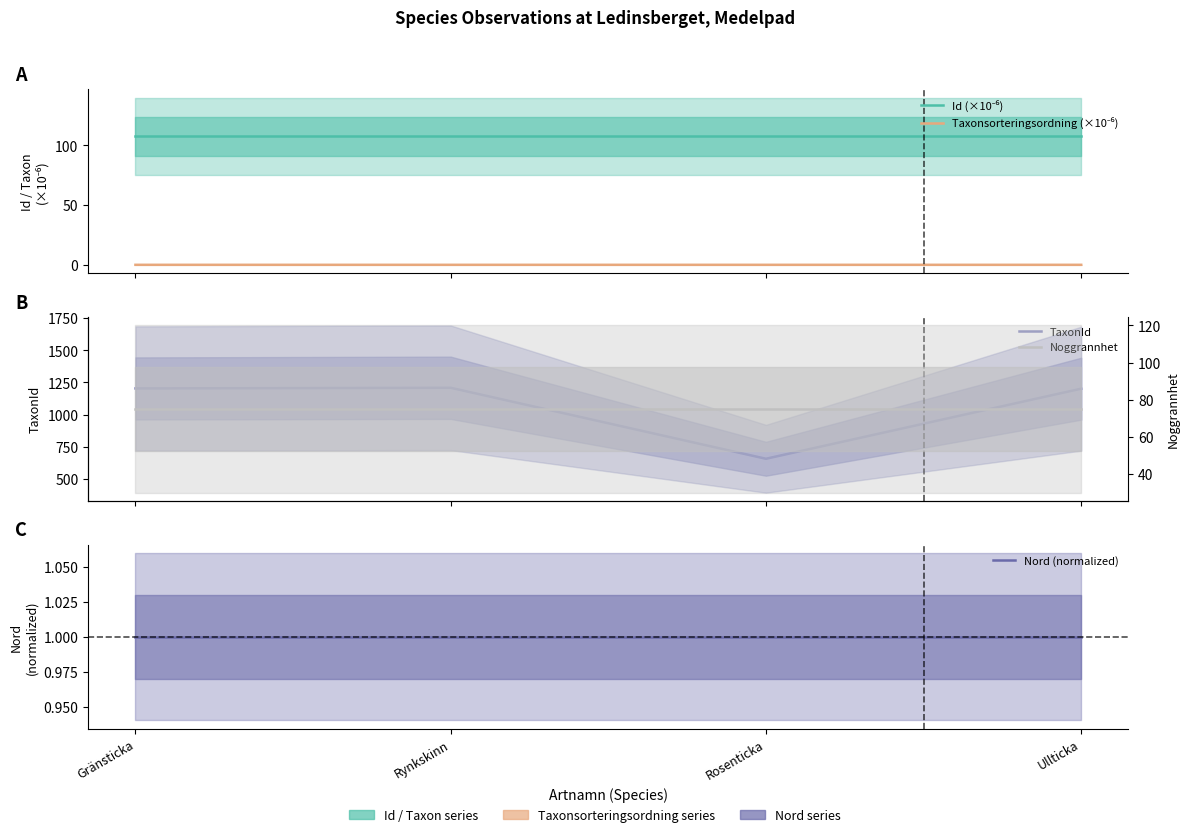

True or false: Noggrannhet has a value of 75.0 at Ullticka.

True